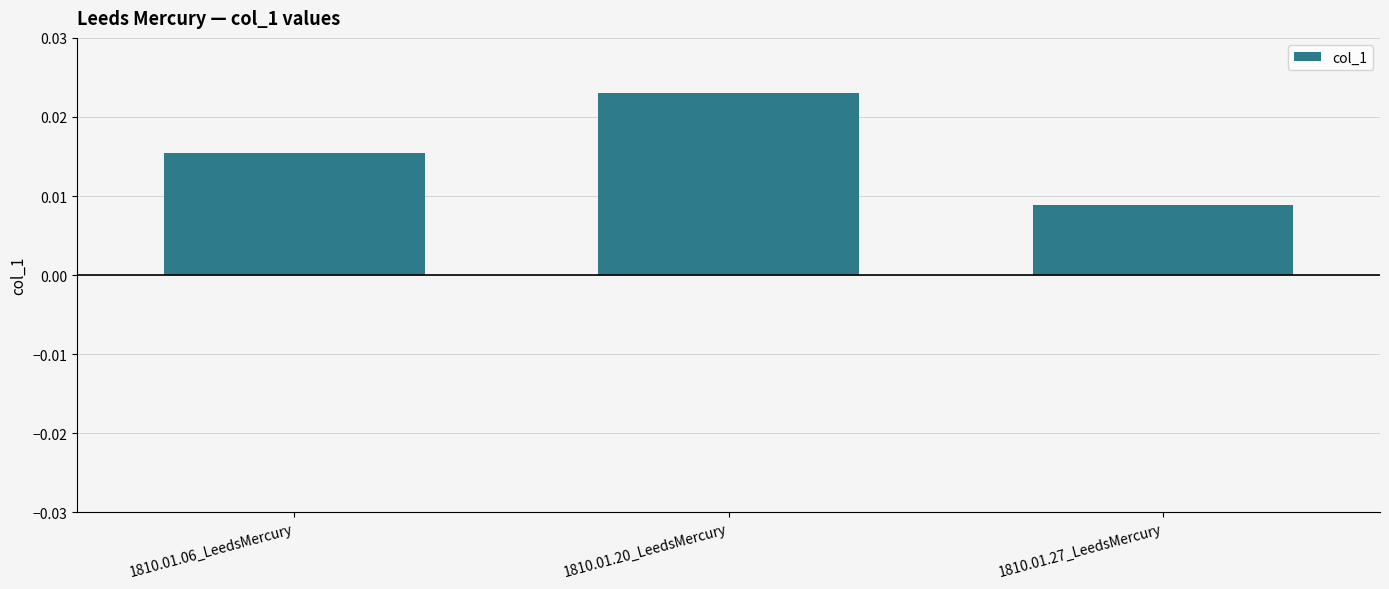

Which label corresponds to the smallest value in the chart?

1810.01.27_LeedsMercury